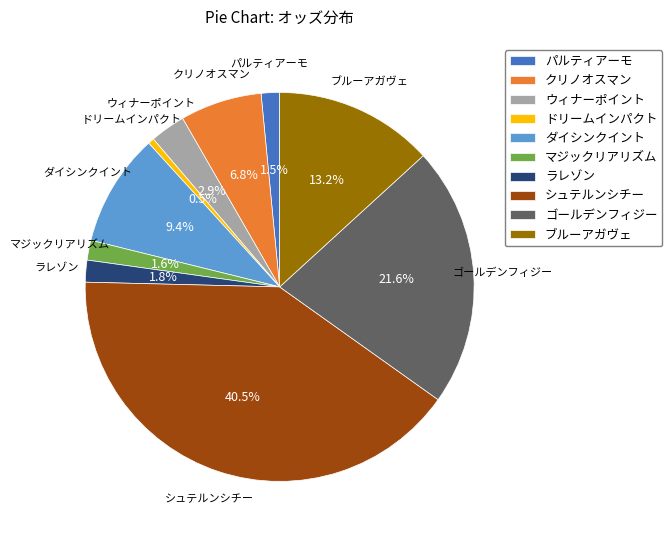

Between マジックリアリズム and ゴールデンフィジー, which is larger?

ゴールデンフィジー